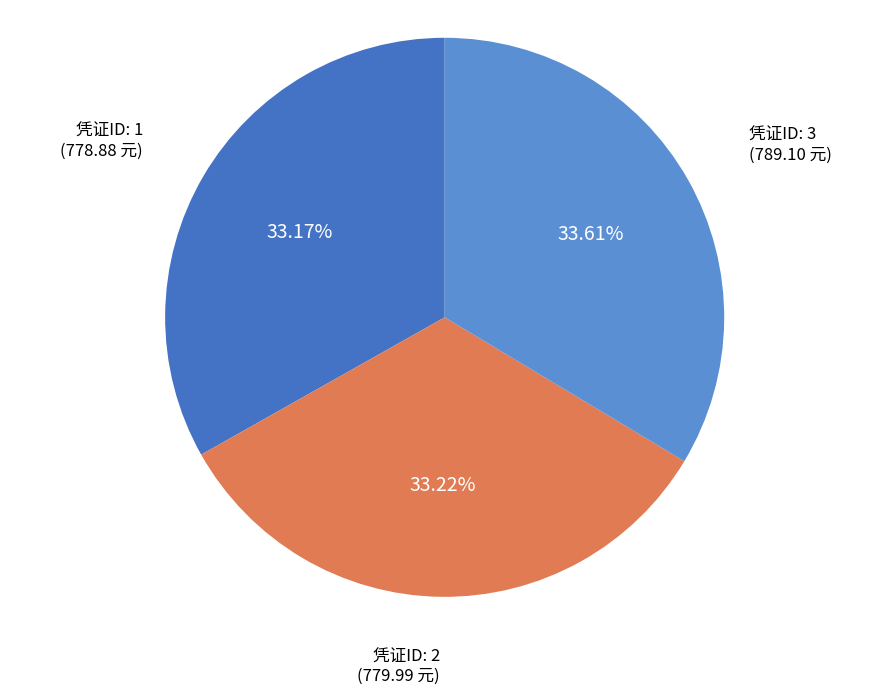

Is there any slice that represents more than half of the pie?

No